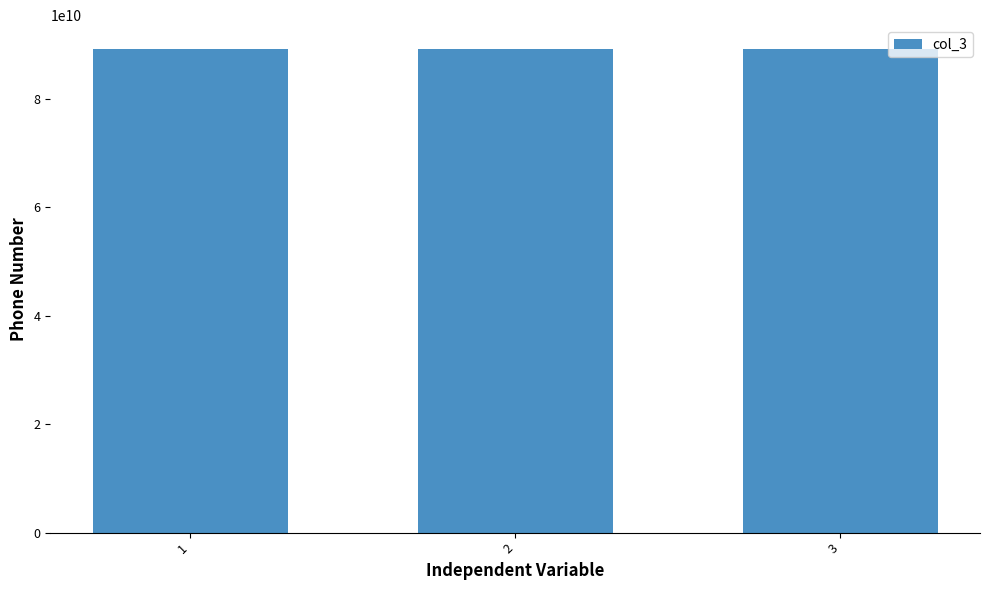

The chart shows a value of 89074235343 at 1. True or false?

True